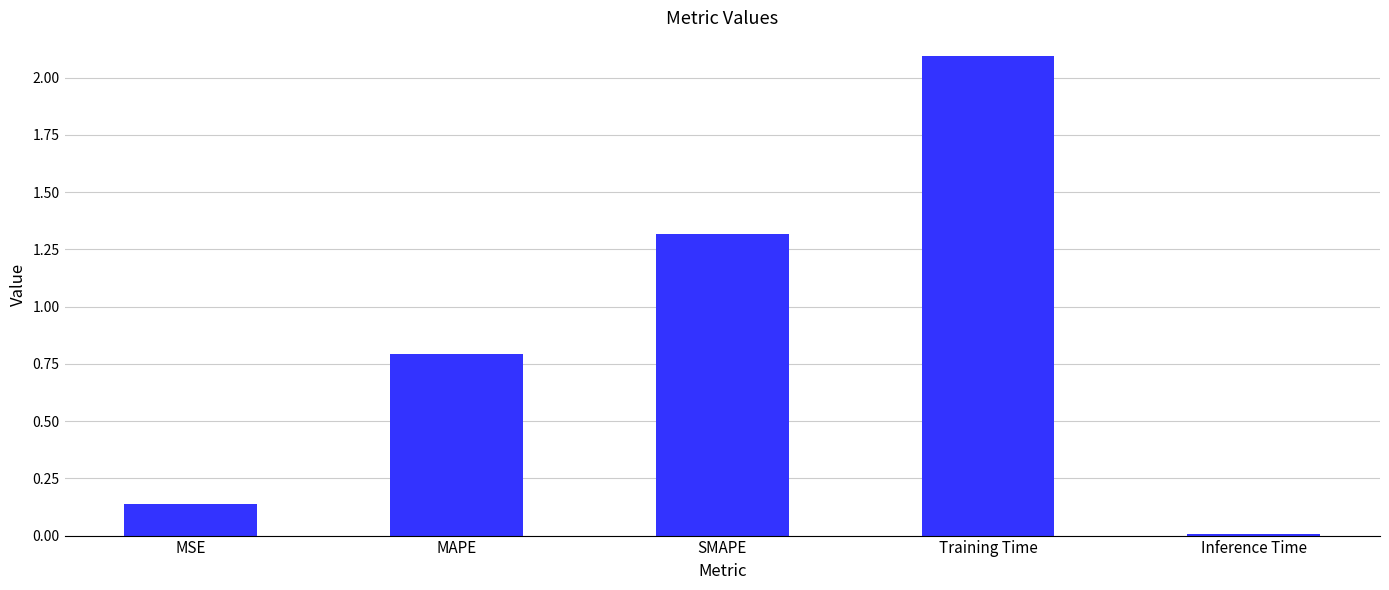

At which label is the value closest to 1?

MAPE